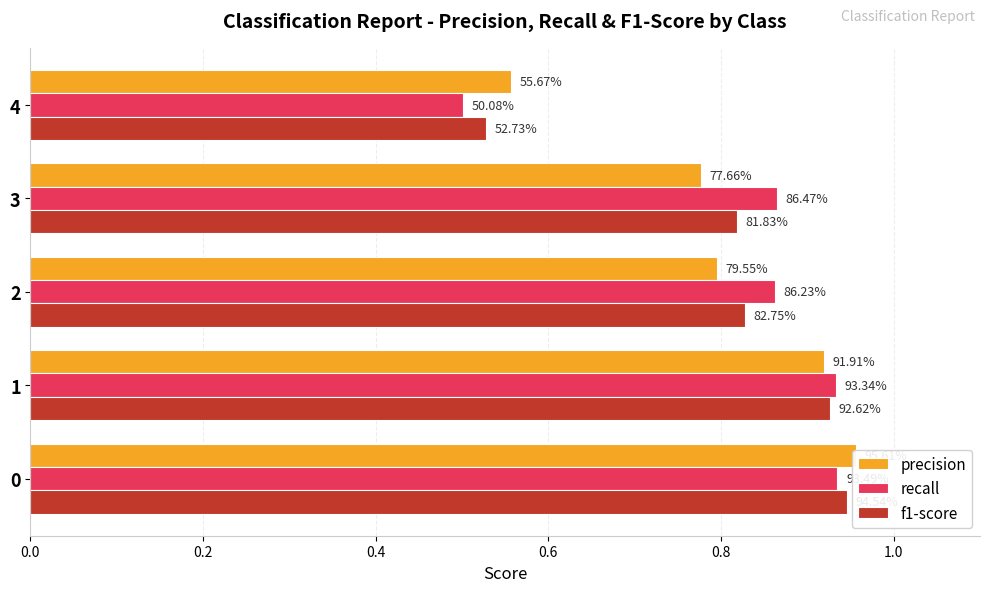

The value of precision at 3 is 1.3. True or false?

False